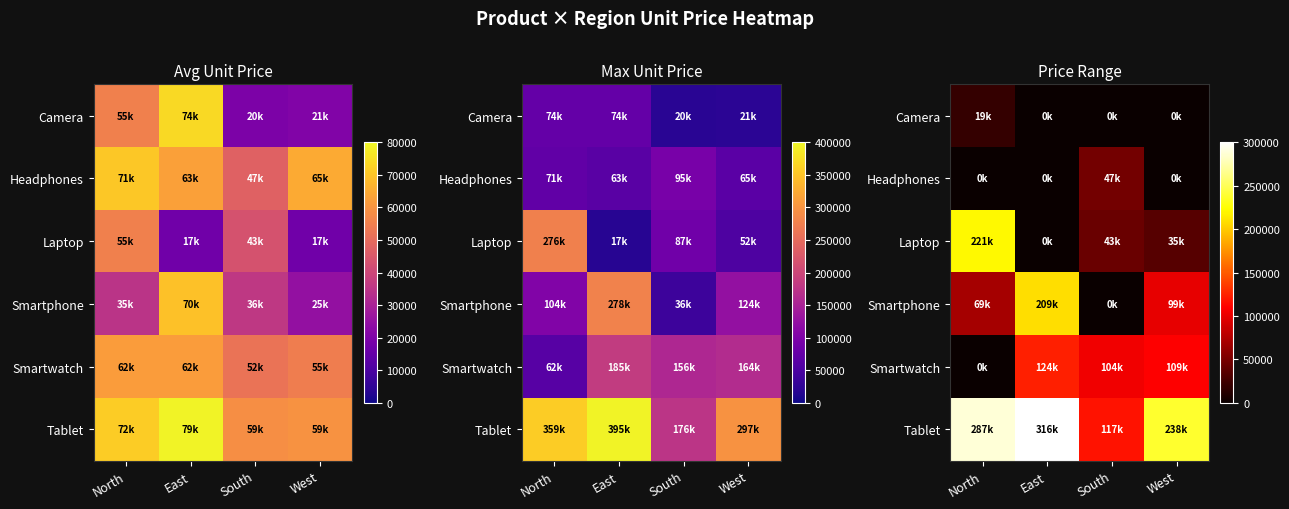

At which category is the sum across all series the highest?

East